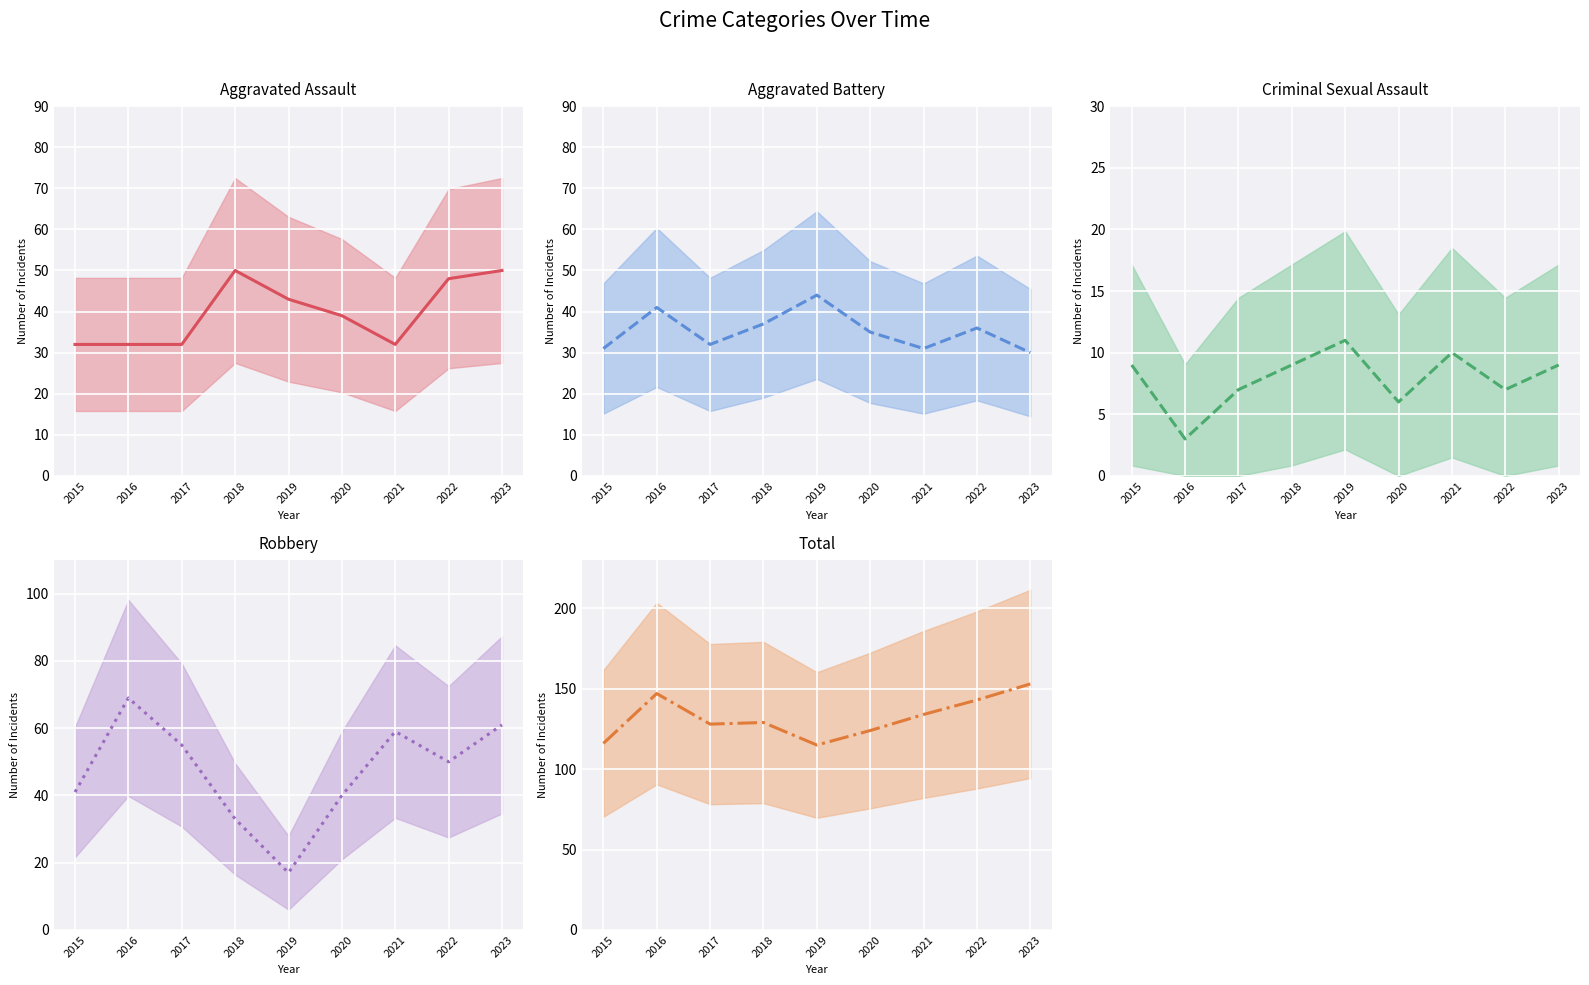

What is the difference between the maximum and second lowest values in the Criminal Sexual Assault series?

5